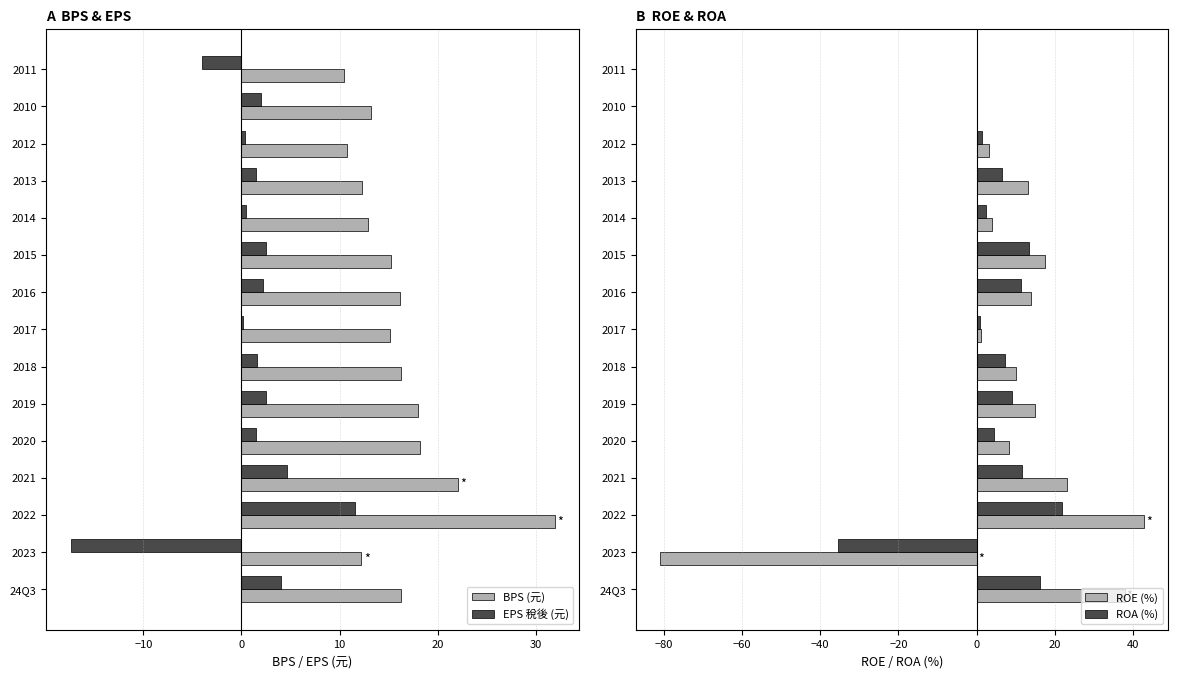

At how many categories does at least one series exceed -46?

15